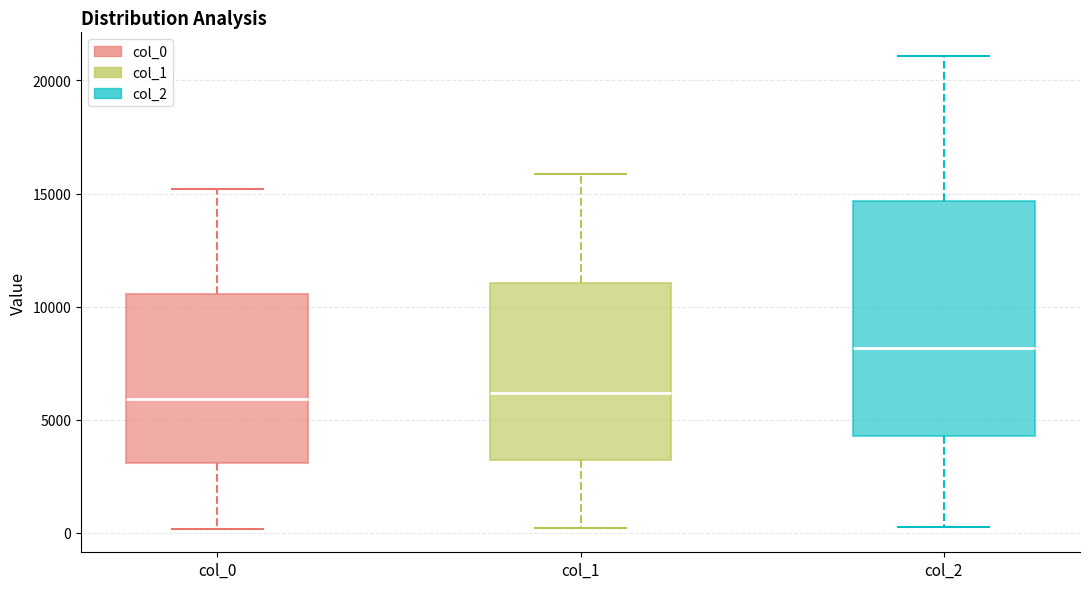

Comparing the boxes themselves (not the whiskers), which one is the tallest?

col_2